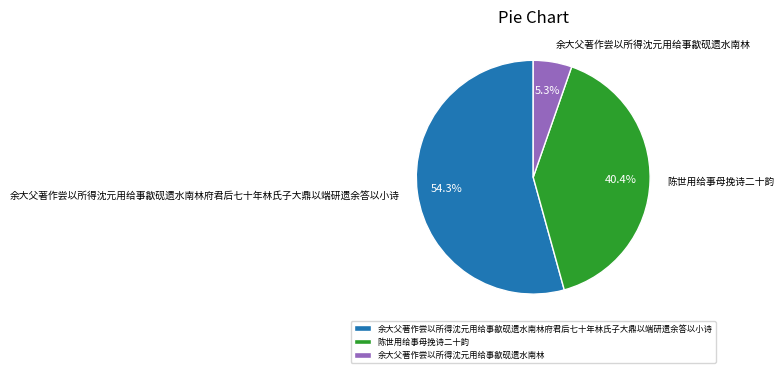

To the nearest percent, what is the difference between the largest and smallest slice percentages?

49%